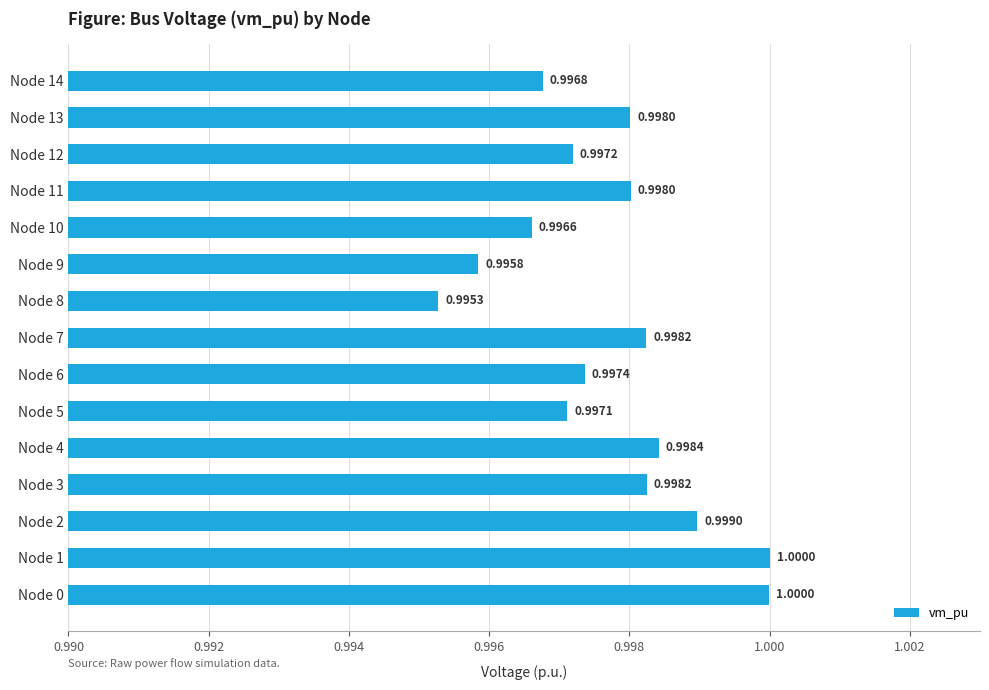

Between Node 5 and Node 12, which is larger?

Node 12